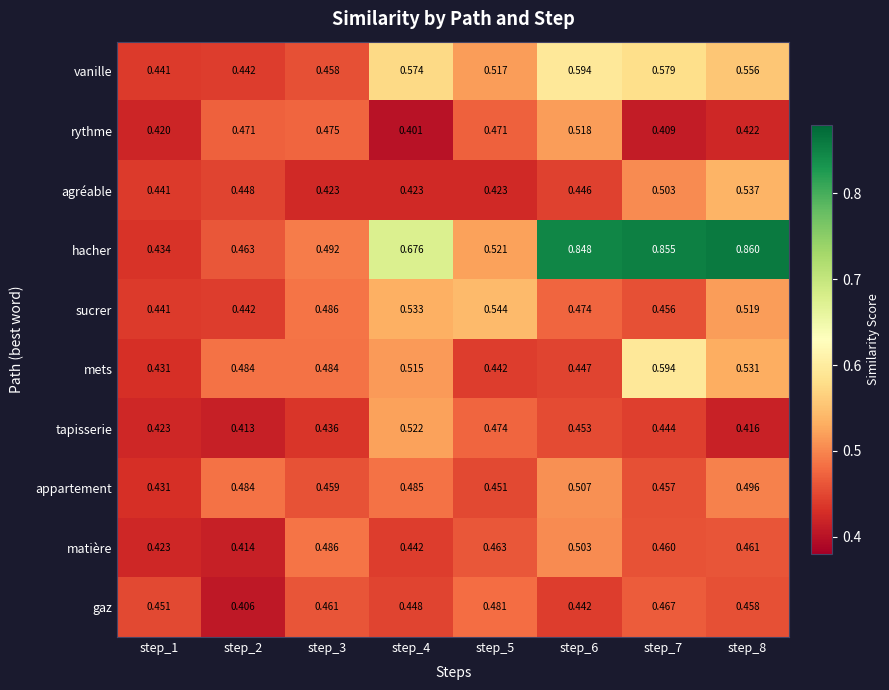

Which category has the lowest value across all series?

step_4